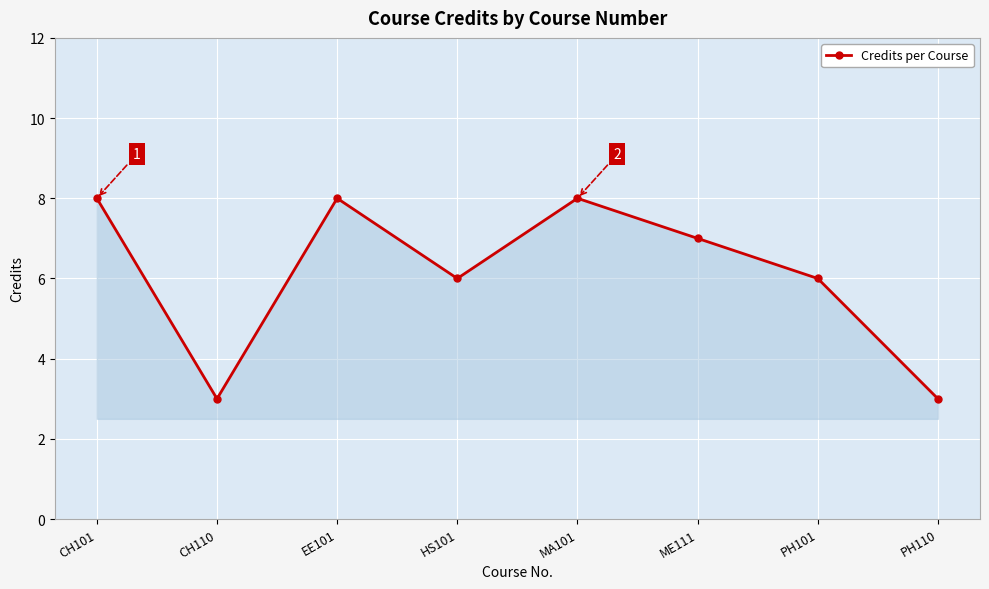

Where does the data first go above 7?

CH101